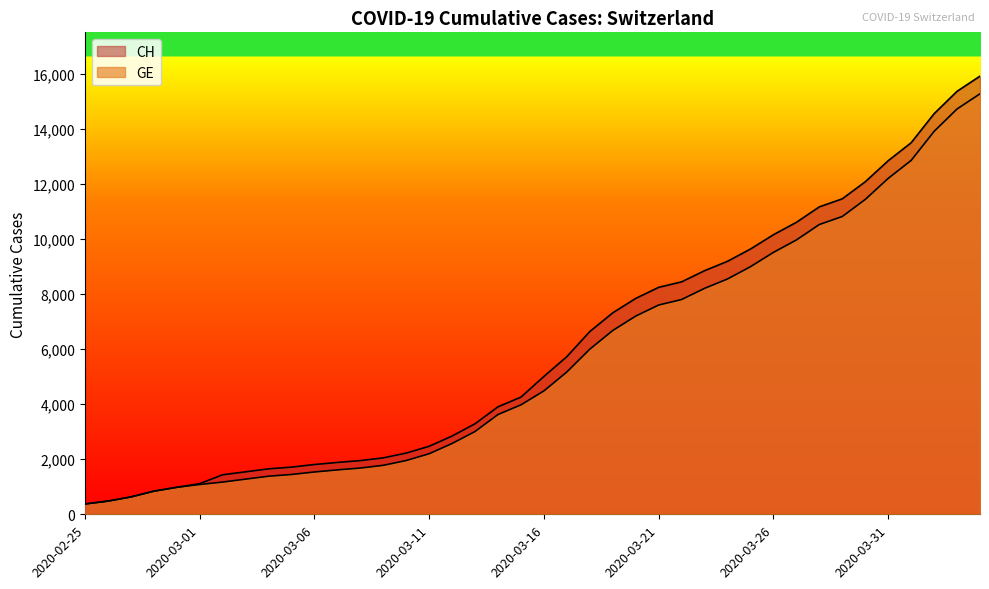

At which category is the sum across all series the highest?

2020-04-04